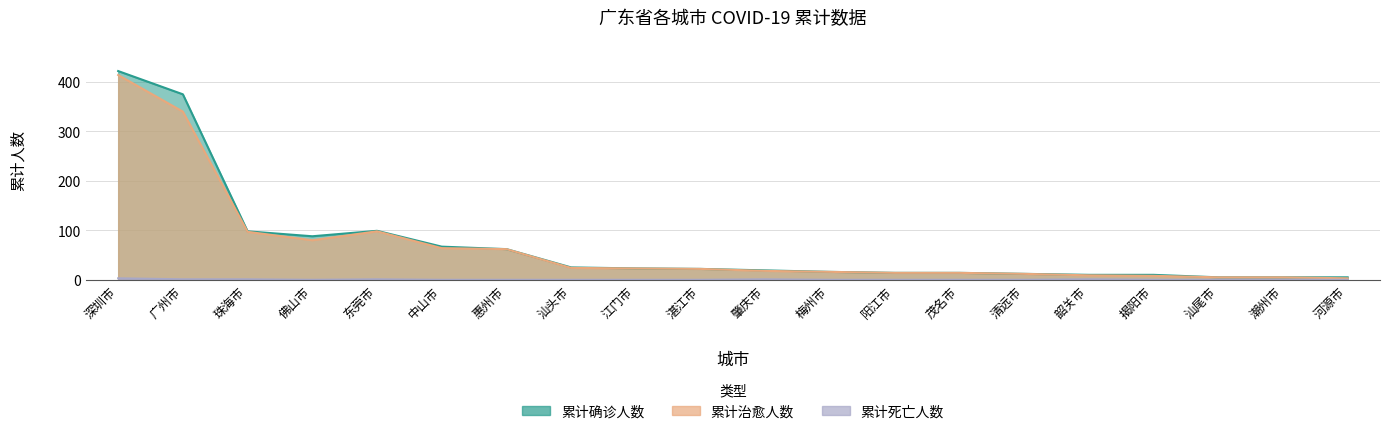

What are all the series names shown in the legend?

累计确诊人数, 累计治愈人数, 累计死亡人数